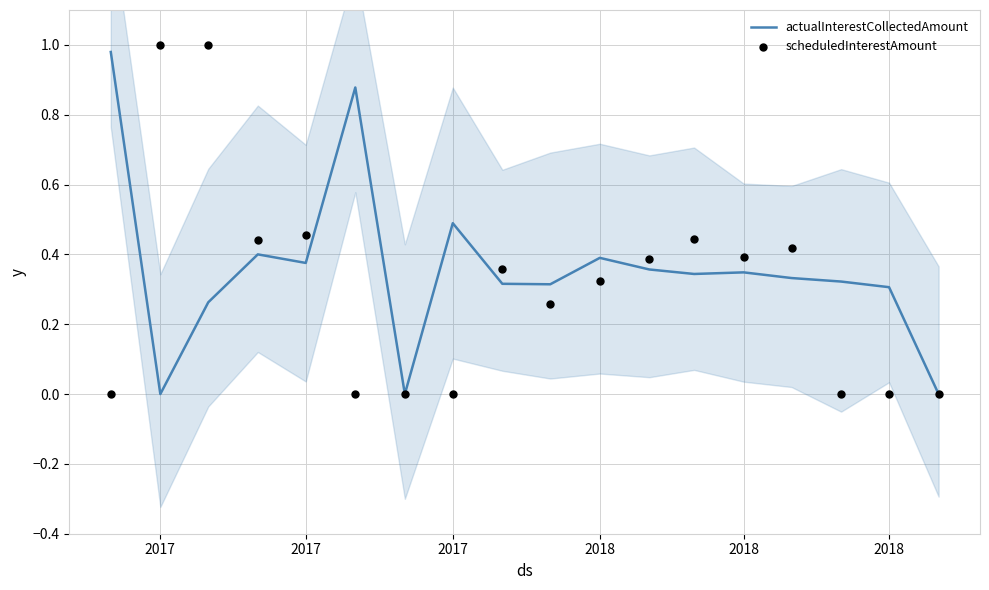

Which series has the widest spread of Y values?

scheduledInterestAmount